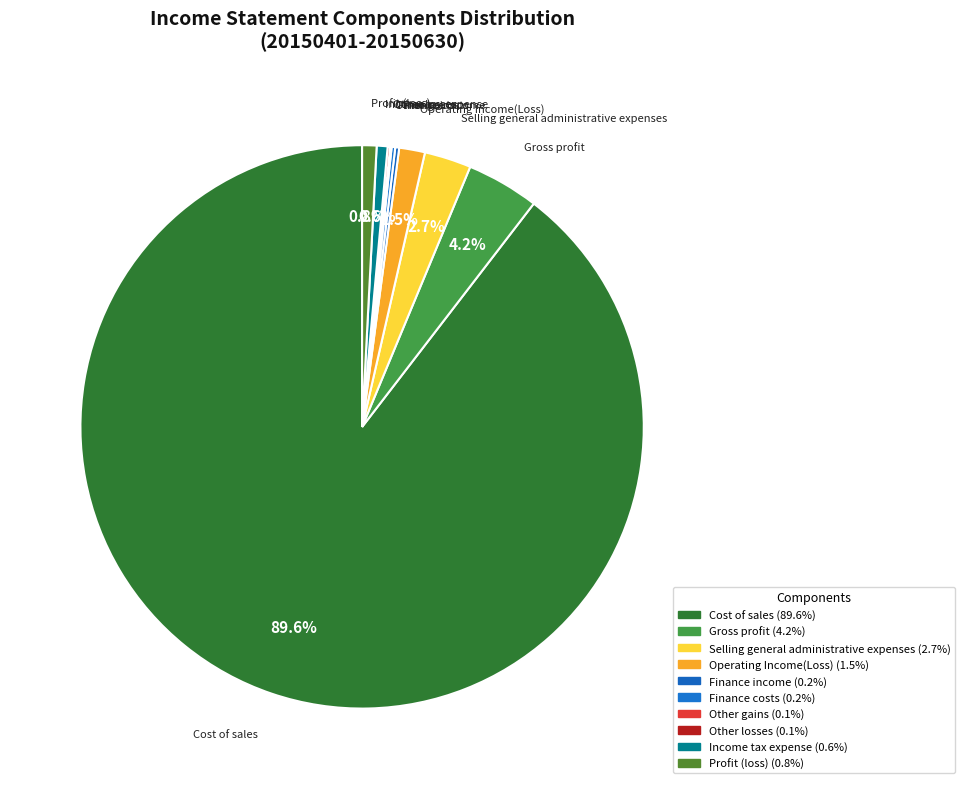

What is the largest slice in the pie chart?

Cost of sales